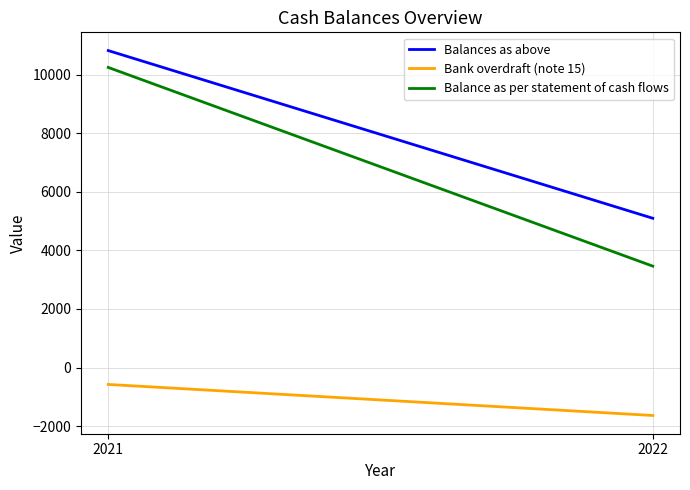

What is the difference between the maximum and minimum values in the Bank overdraft (note 15) series?

1059